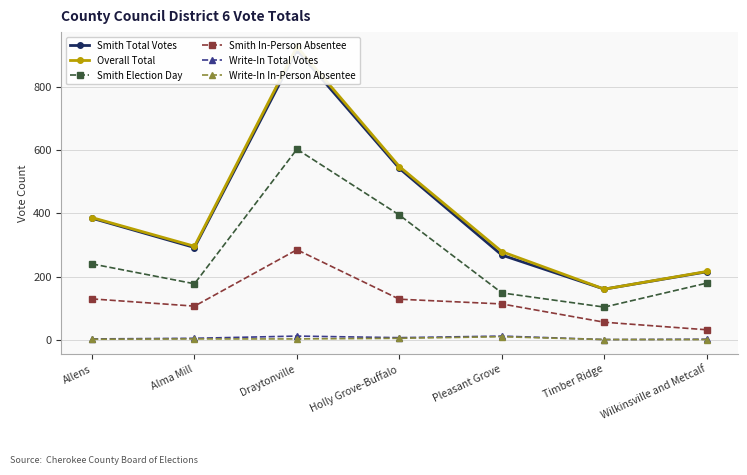

The value of Smith Total Votes at Holly Grove-Buffalo is 143. True or false?

False